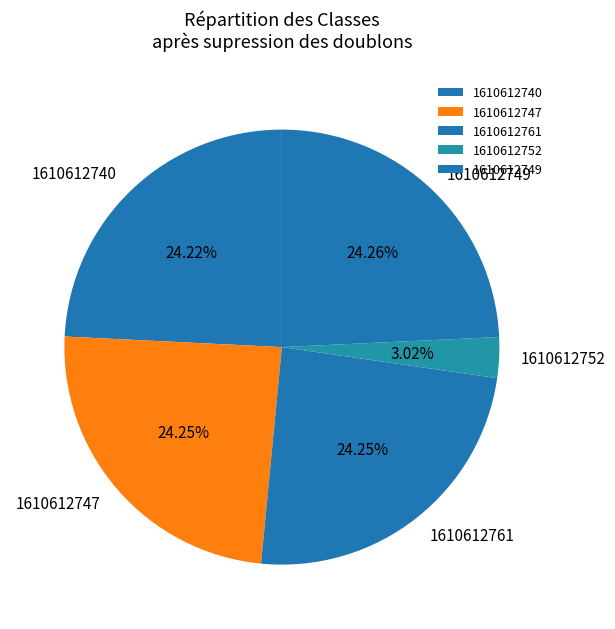

What is the ratio of the value at 1610612761 to the value at 1610612752?

8.0